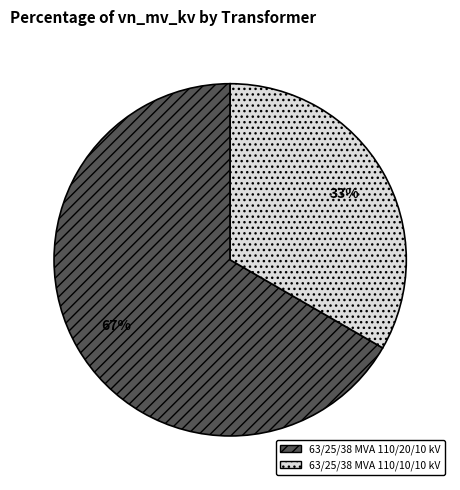

The 63/25/38 MVA 110/10/10 kV slice represents 25% of the pie. True or false?

False